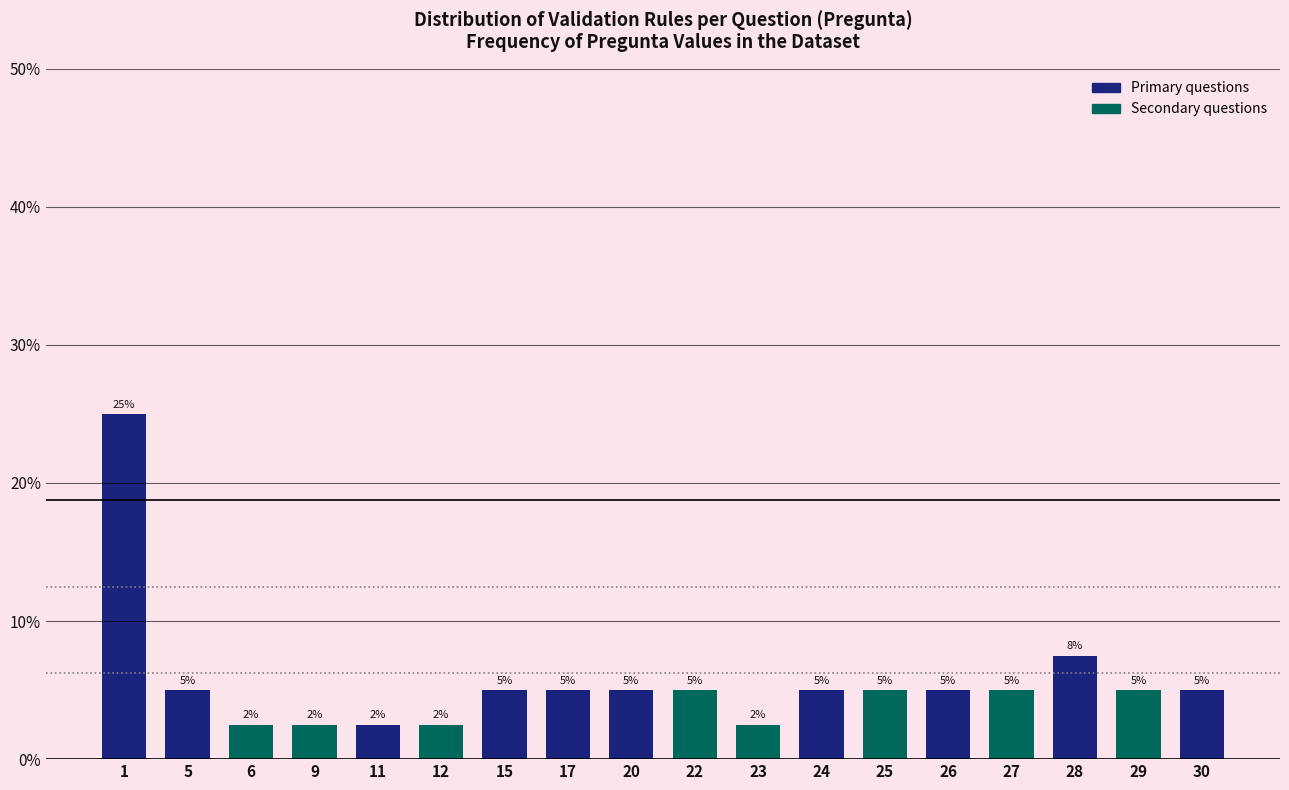

Between 22 and 11, which is larger?

22